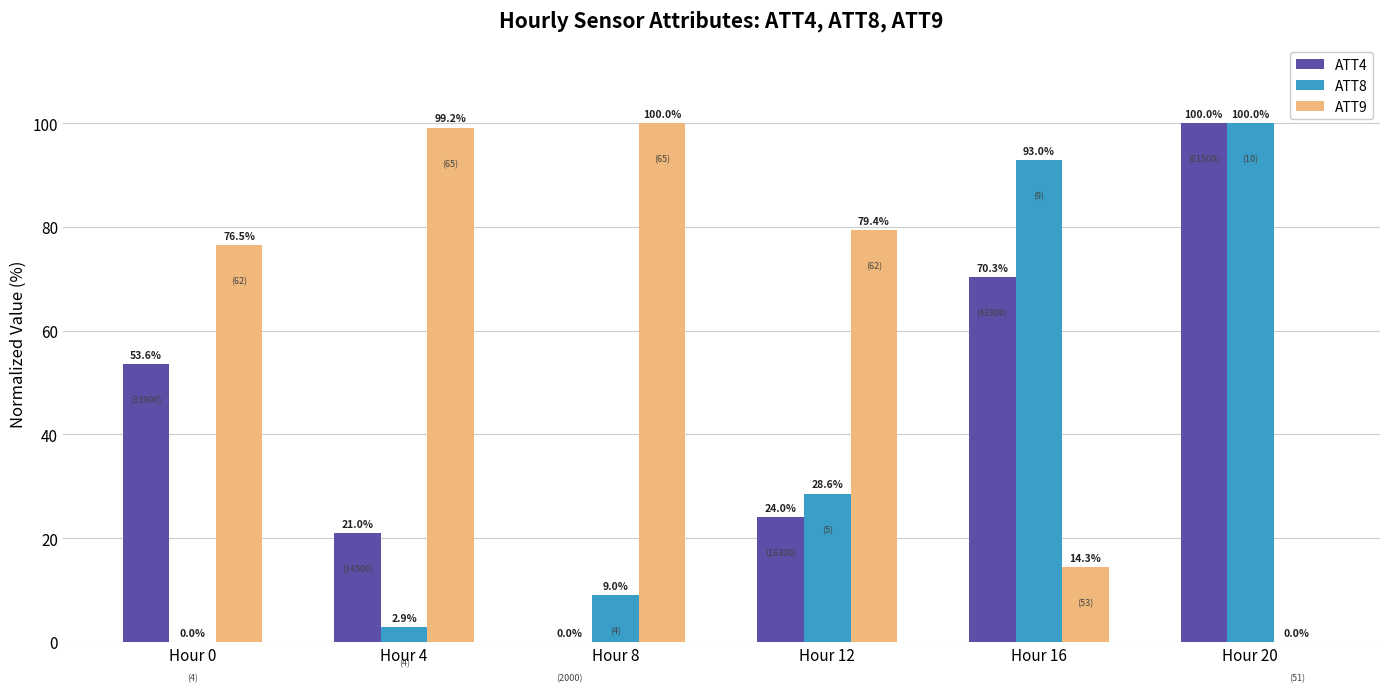

How many series are shown in this chart?

3